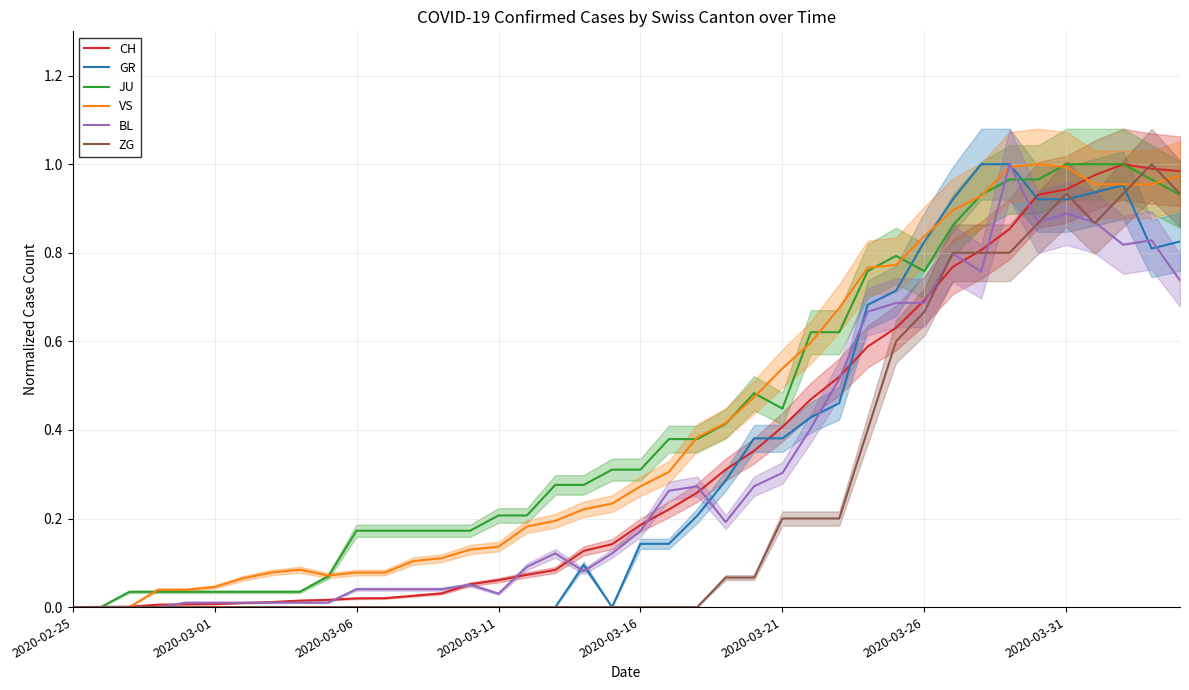

What is the spread (max minus min) of values at 36?

0.1